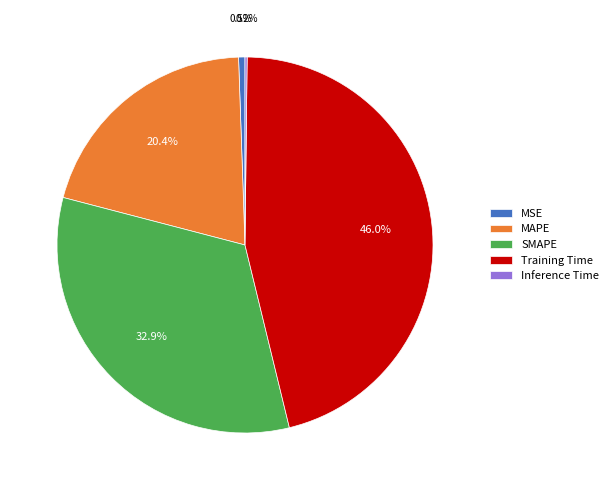

To the nearest percent, what is the average slice percentage?

20%